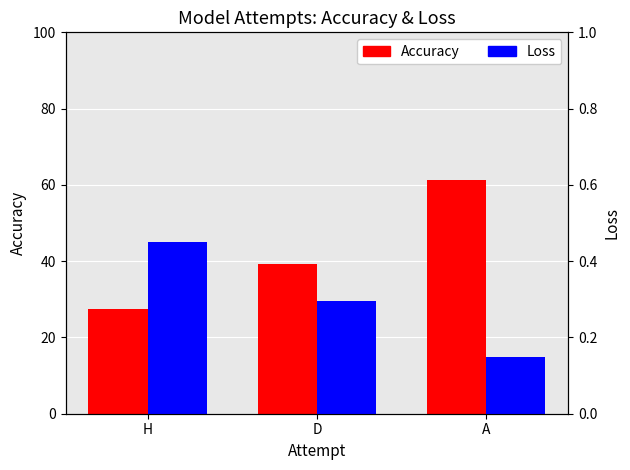

What is the maximum value shown in the chart?

61.2